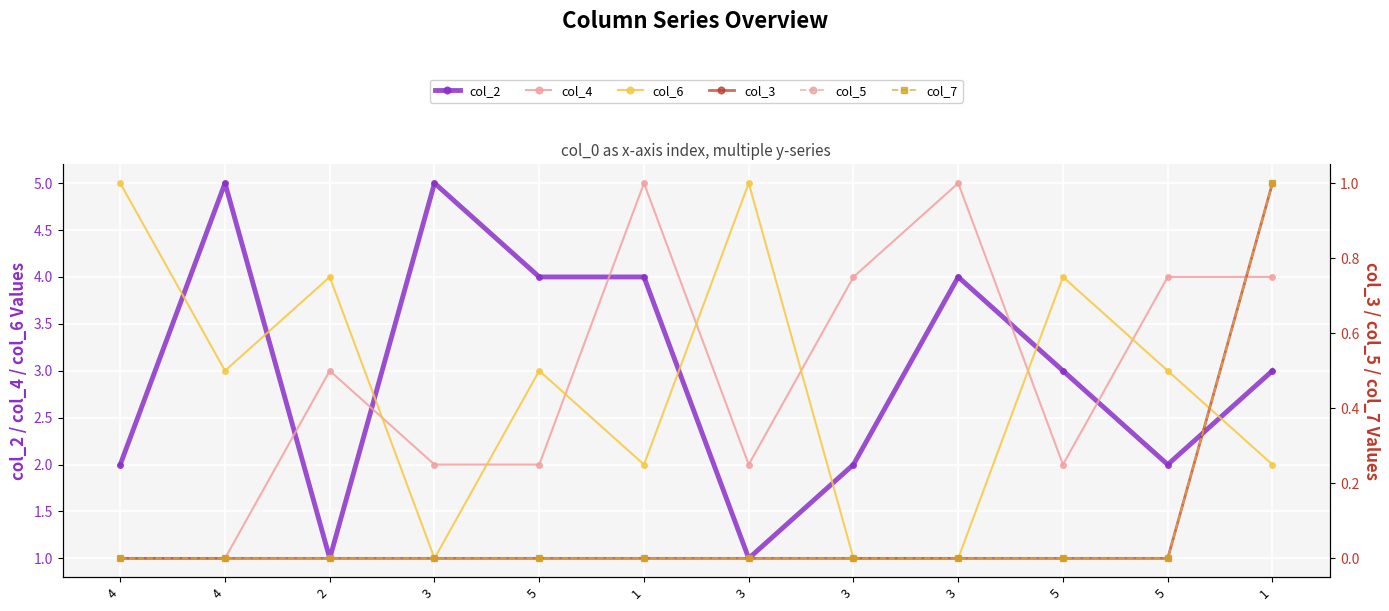

At which category is the sum across all series the highest?

1